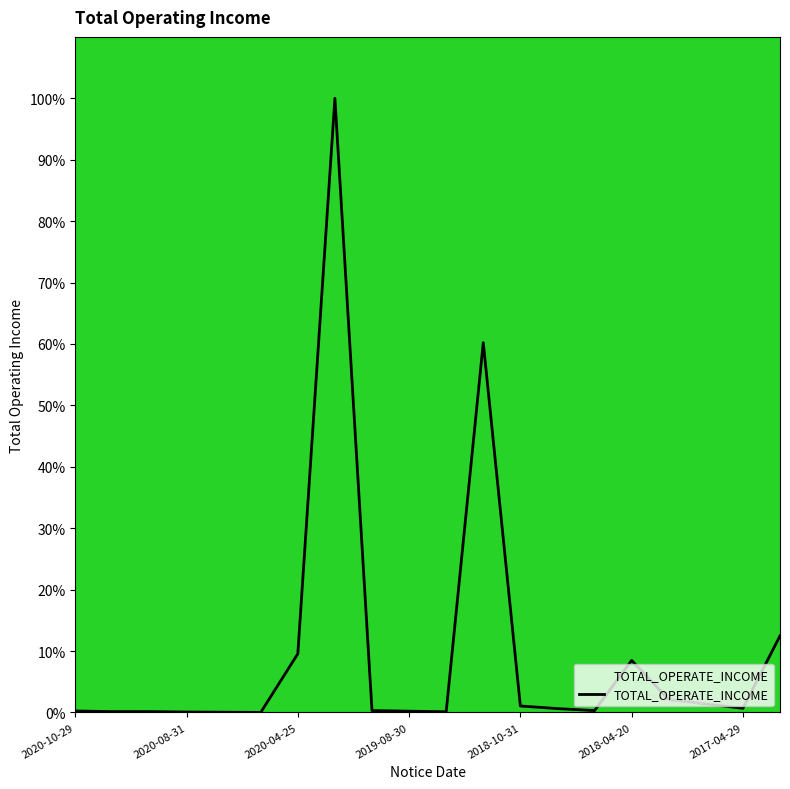

What is the greatest value displayed?

100.0